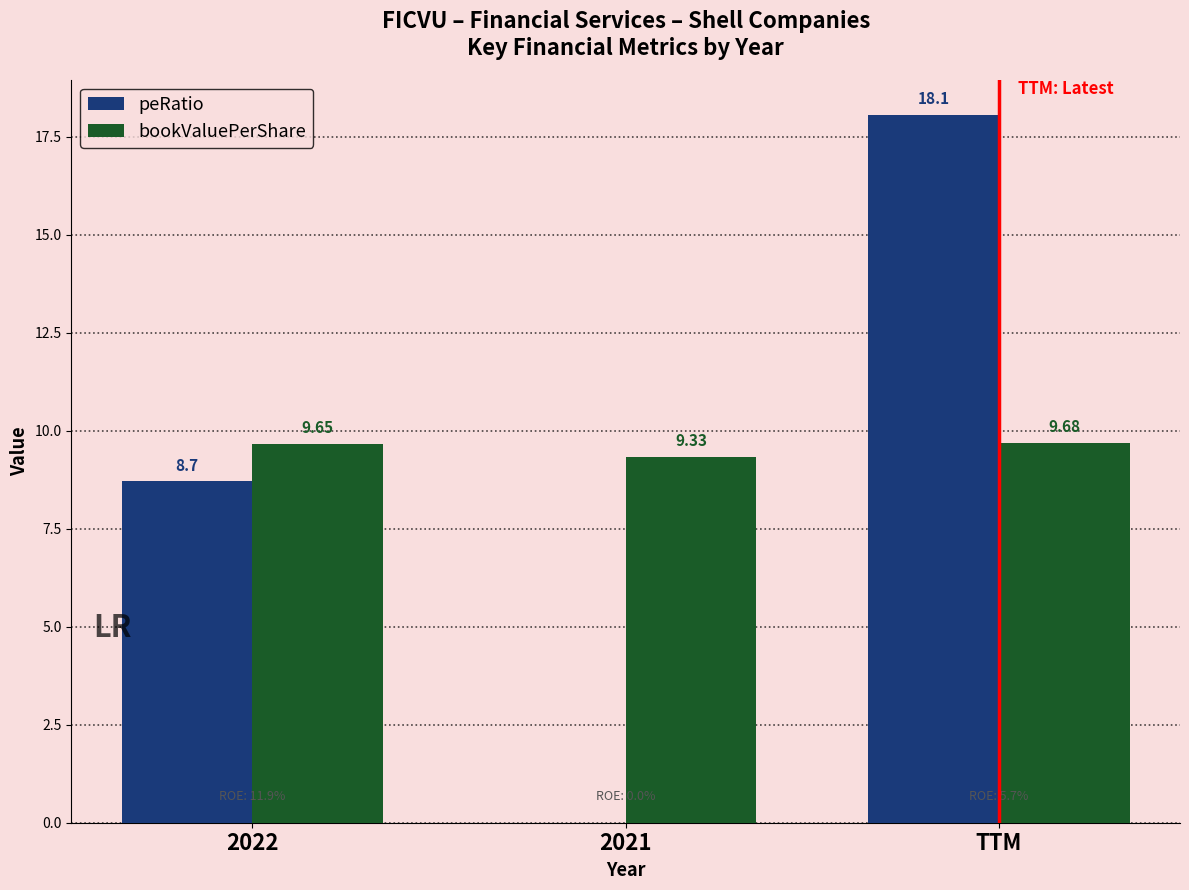

Reading right to left, list all the values displayed in this chart.

peRatio: TTM=18.1	2021=0.0	2022=8.7
bookValuePerShare: TTM=9.7	2021=9.3	2022=9.7